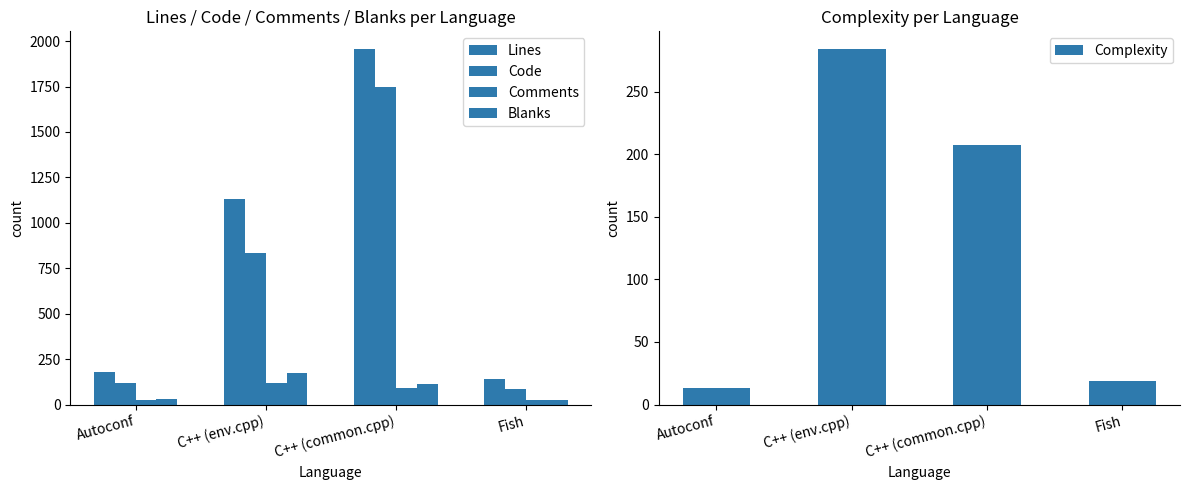

What is the difference between the highest and lowest values at C++ (common.cpp)?

1864